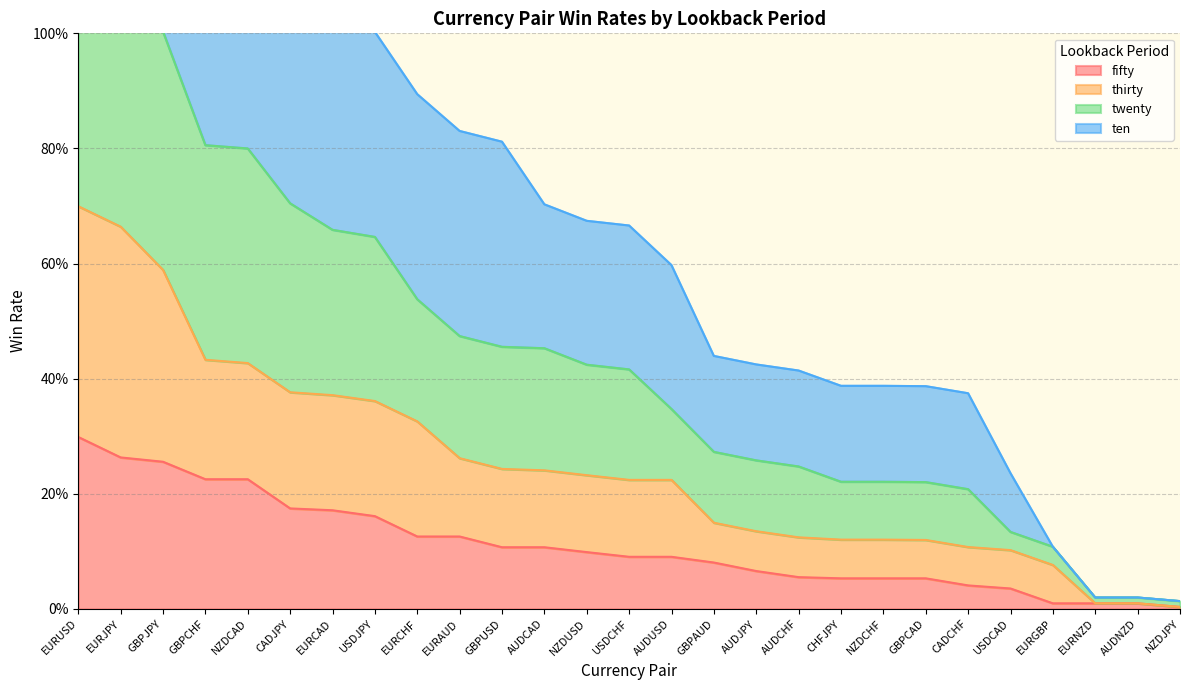

Reading left to right, extract all data points from this chart.

fifty: 0.3	0.3	0.3	0.2	0.2	0.2	0.2	0.2	0.1	0.1	0.1	0.1	0.1	0.1	0.1	0.1	0.1	0.1	0.1	0.1	0.1	0.0	0.0	0.0	0.0	0.0	0.0
thirty: 0.7	0.7	0.6	0.4	0.4	0.4	0.4	0.4	0.3	0.3	0.2	0.2	0.2	0.2	0.2	0.1	0.1	0.1	0.1	0.1	0.1	0.1	0.1	0.1	0.0	0.0	0.0
twenty: 1.2	1.1	1.0	0.8	0.8	0.7	0.7	0.6	0.5	0.5	0.5	0.5	0.4	0.4	0.3	0.3	0.3	0.2	0.2	0.2	0.2	0.2	0.1	0.1	0.0	0.0	0.0
ten: 1.8	1.7	1.6	1.2	1.2	1.1	1.1	1.0	0.9	0.8	0.8	0.7	0.7	0.7	0.6	0.4	0.4	0.4	0.4	0.4	0.4	0.4	0.2	0.1	0.0	0.0	0.0